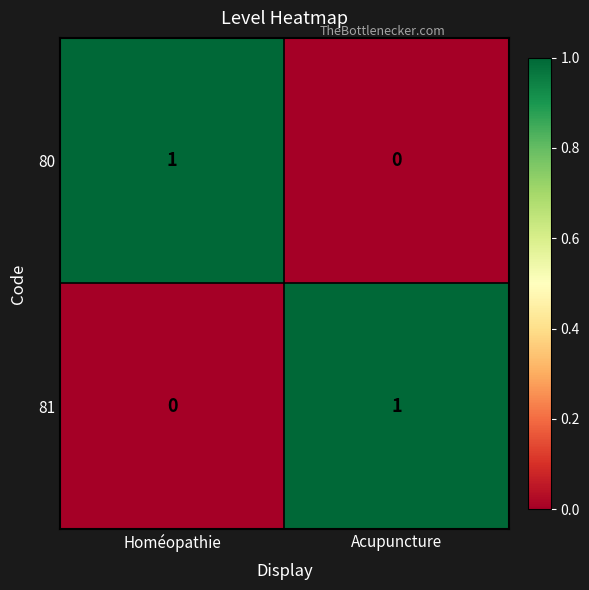

True or false: 81 has a value of 0 at Homéopathie.

True